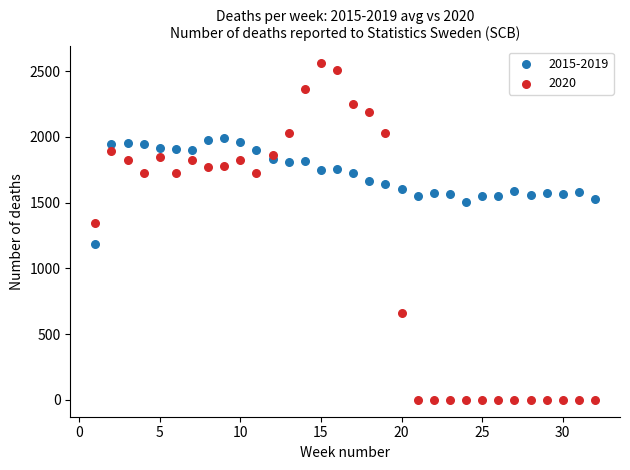

Which series contains the highest Y value?

2020